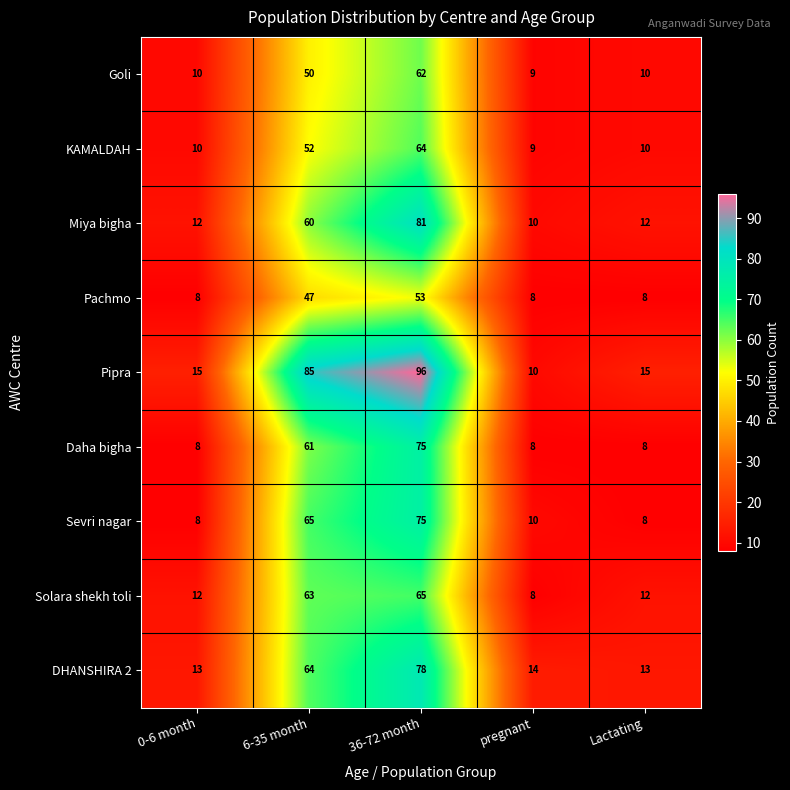

At which category is the sum across all series the highest?

36-72 month